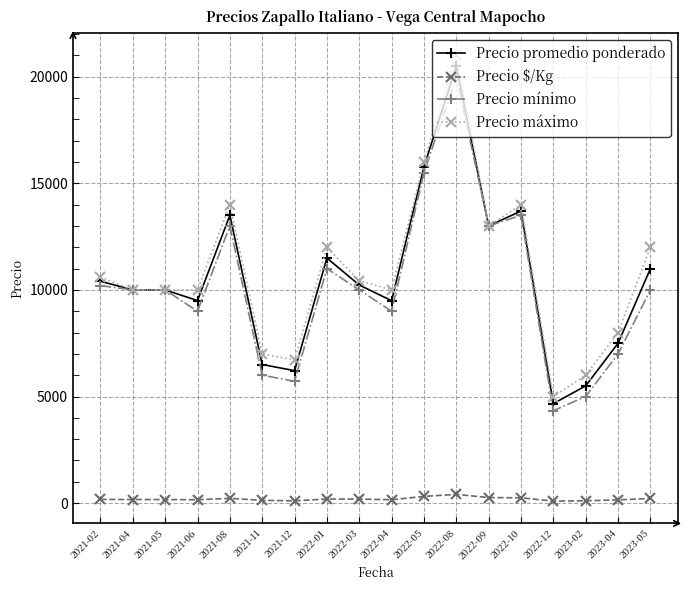

True or false: Precio máximo has more than 2 points higher than both neighbors.

True